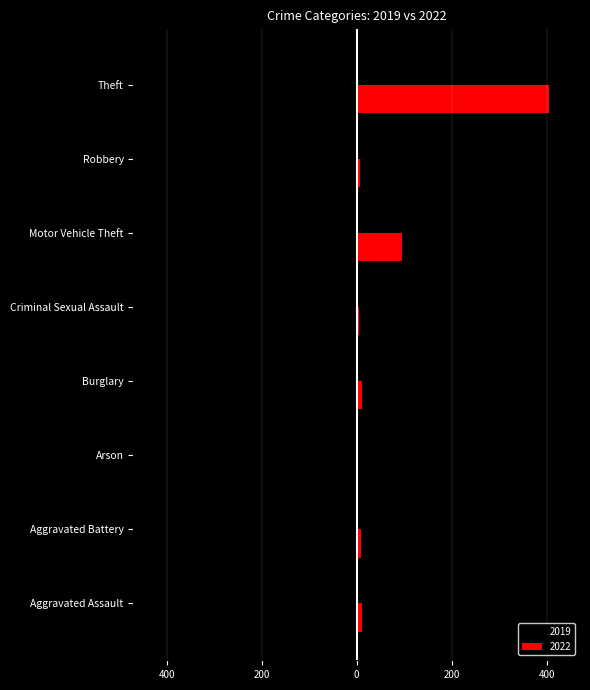

What is the label of the 6th bar from the right?

Arson